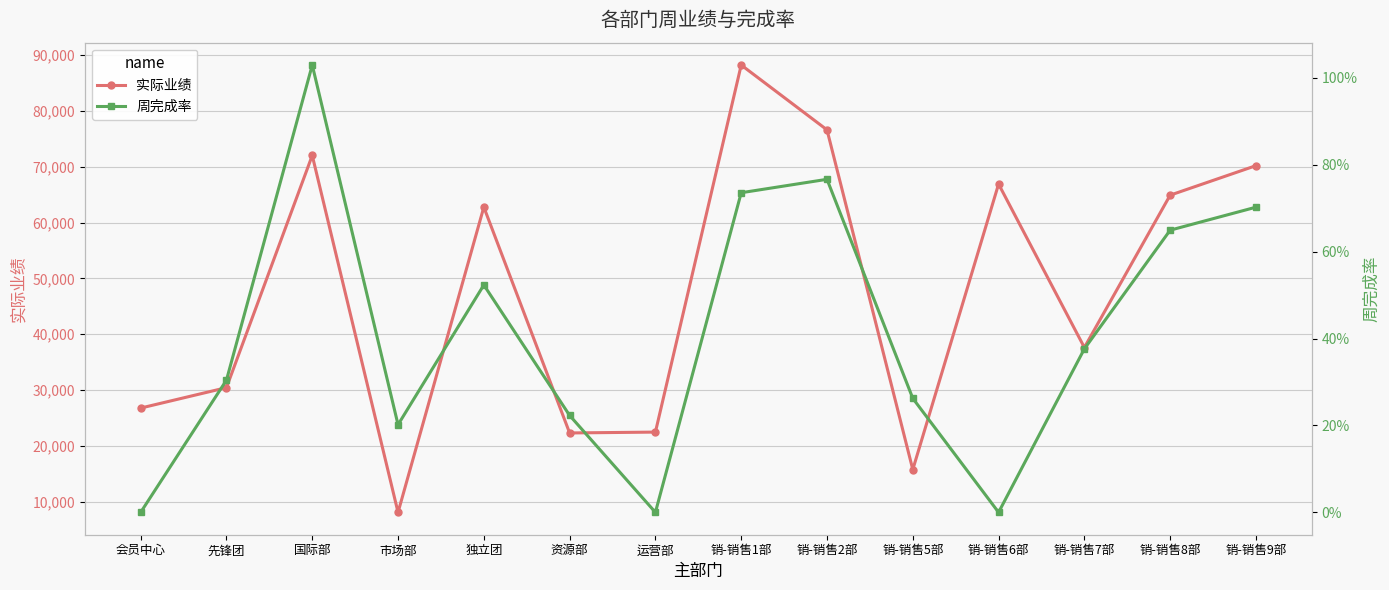

What value does the 周完成率 series have at 销-销售1部?

0.7